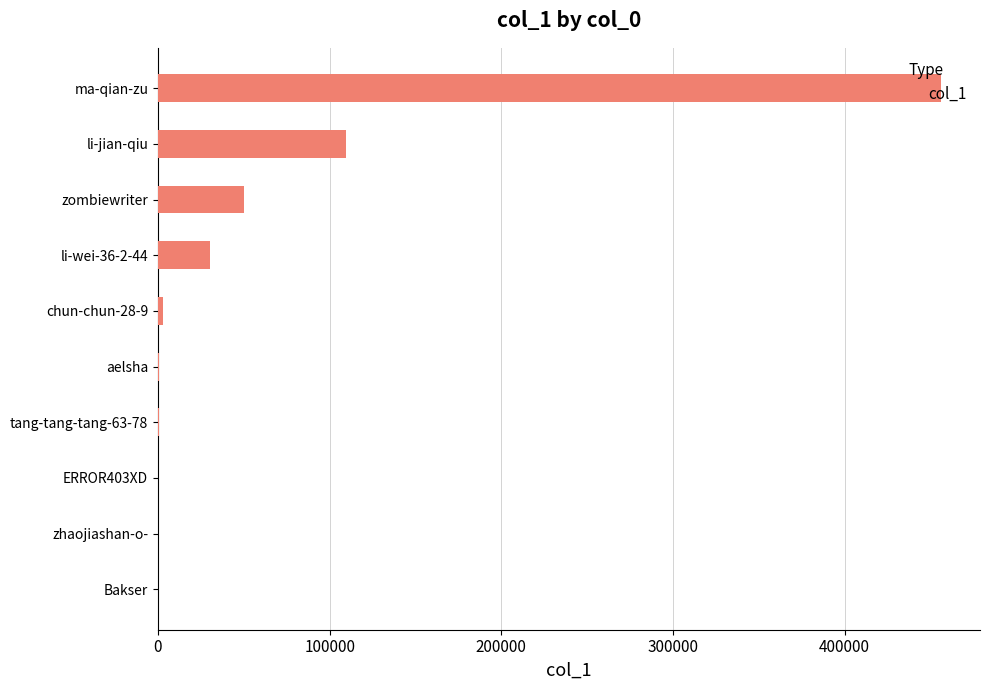

Which has a higher value, zombiewriter or ERROR403XD?

zombiewriter